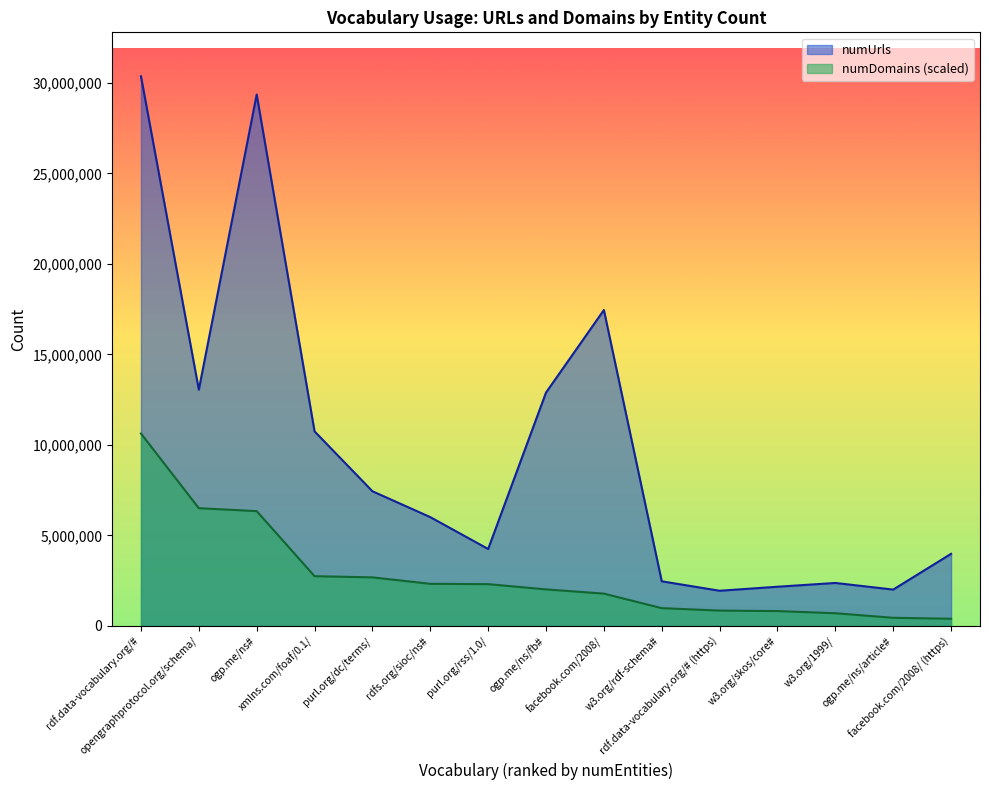

At how many categories does at least one series exceed 24822313?

2